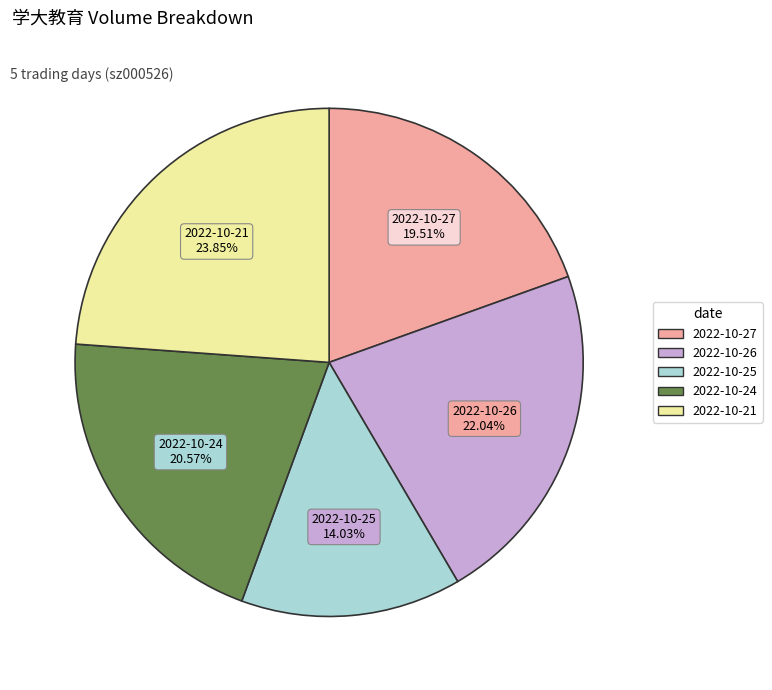

Is it true that 2022-10-25 is 28% of the pie?

False